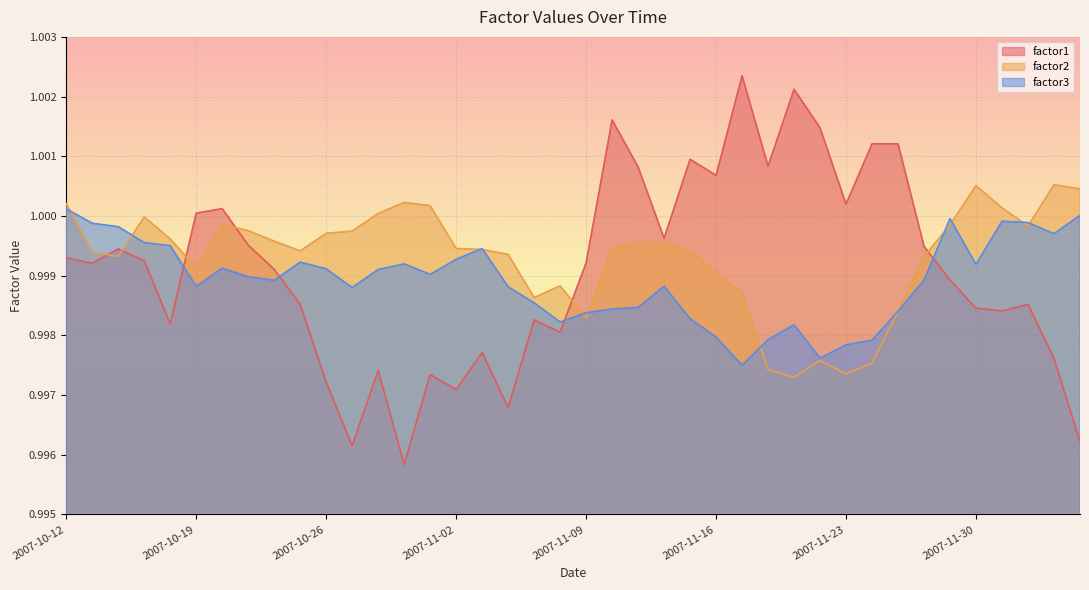

After their last crossing, which series has the higher values: factor3 or factor2?

factor2